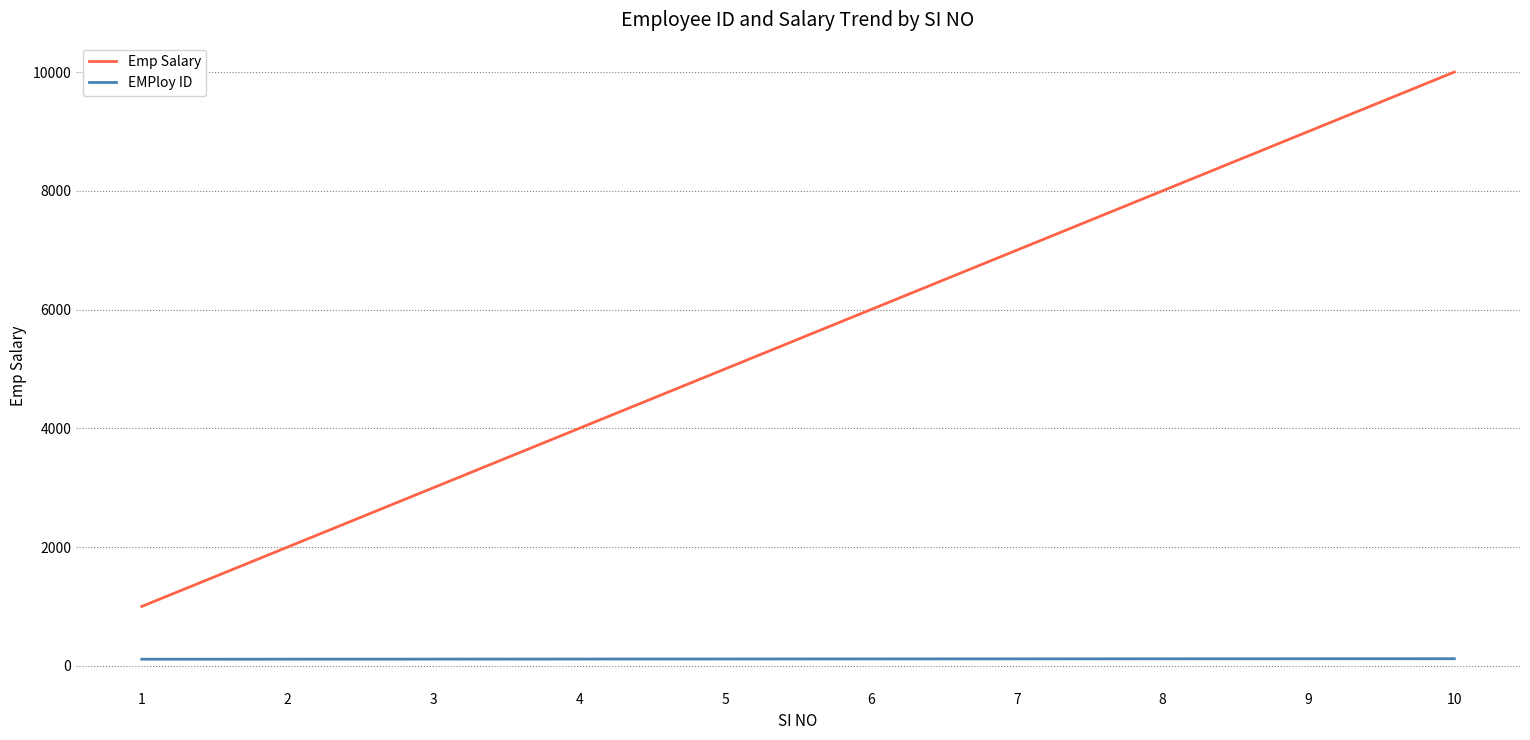

Does the chart have visible grid lines?

Yes